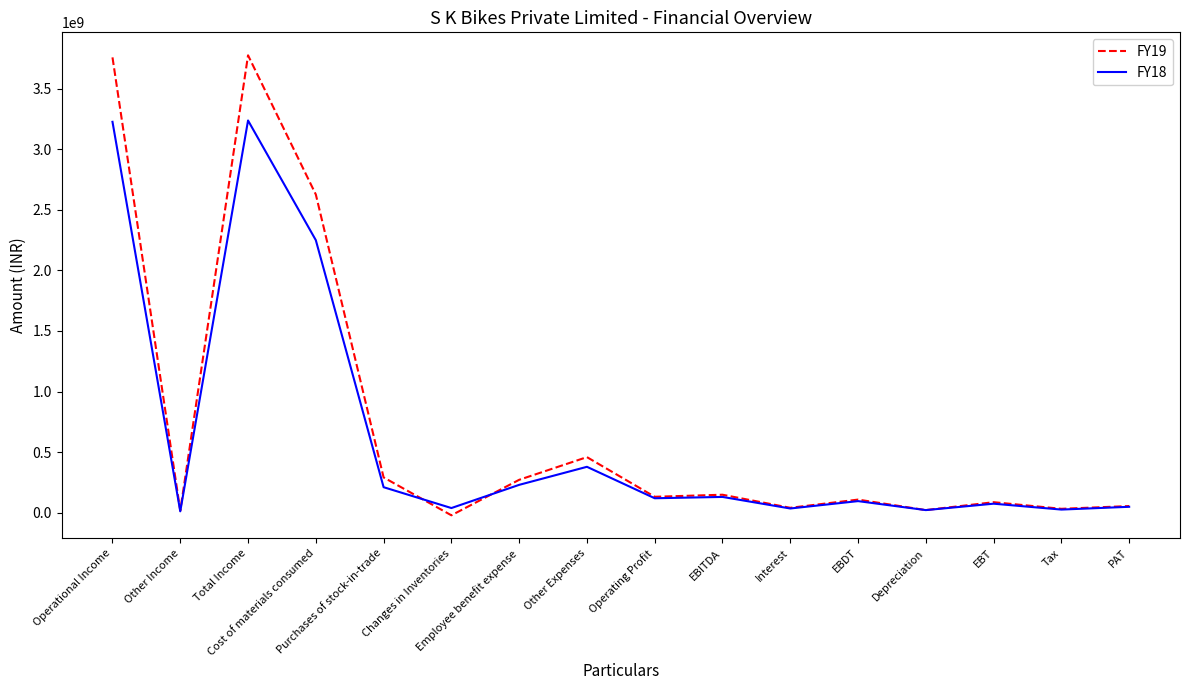

What is the difference between the FY19 values at Other Expenses and EBDT?

350664693